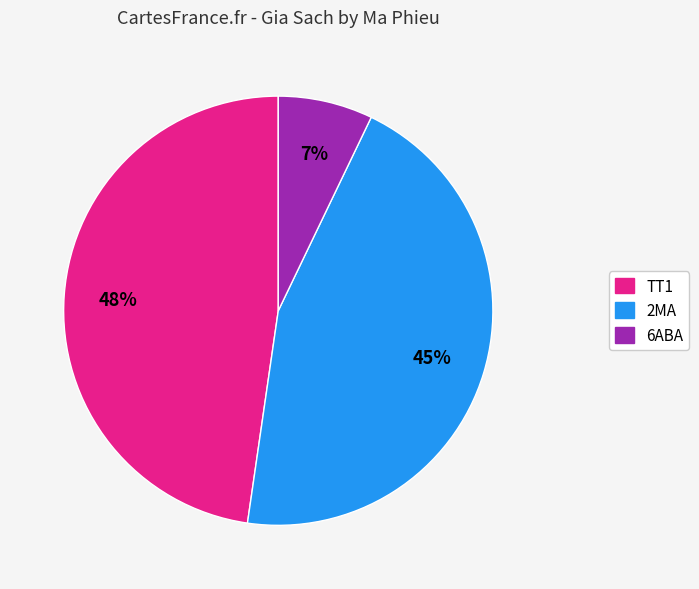

Is there any slice that represents more than half of the pie?

No